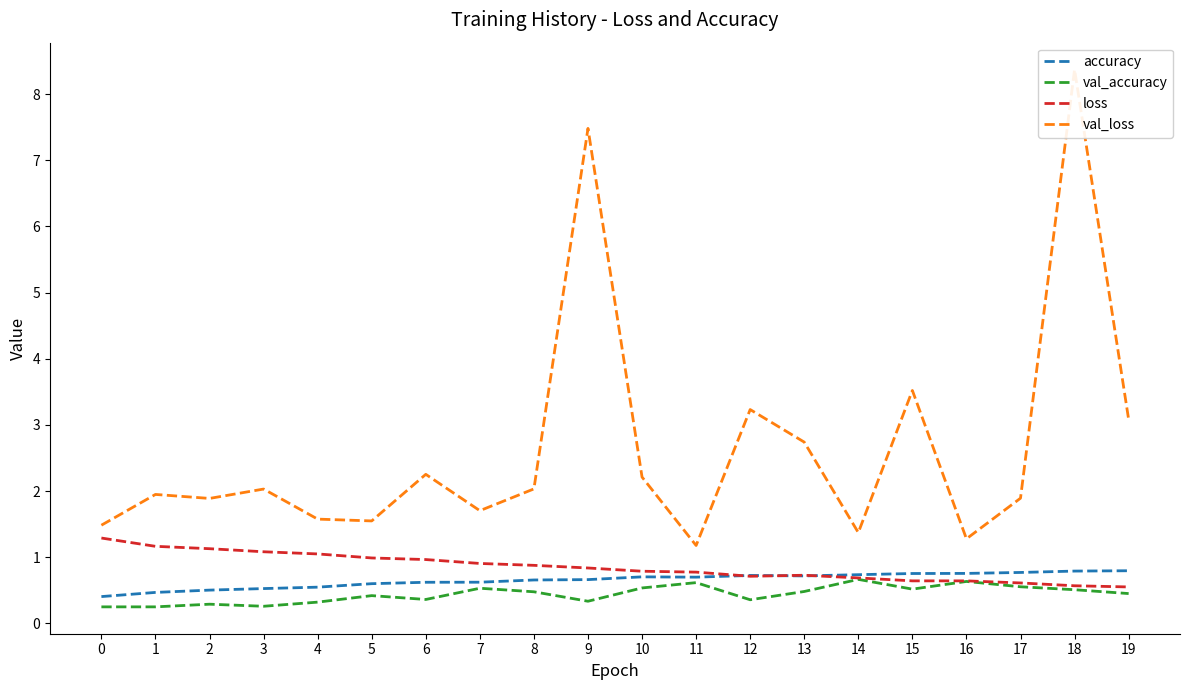

The value of loss at 4 is 0.4. True or false?

False